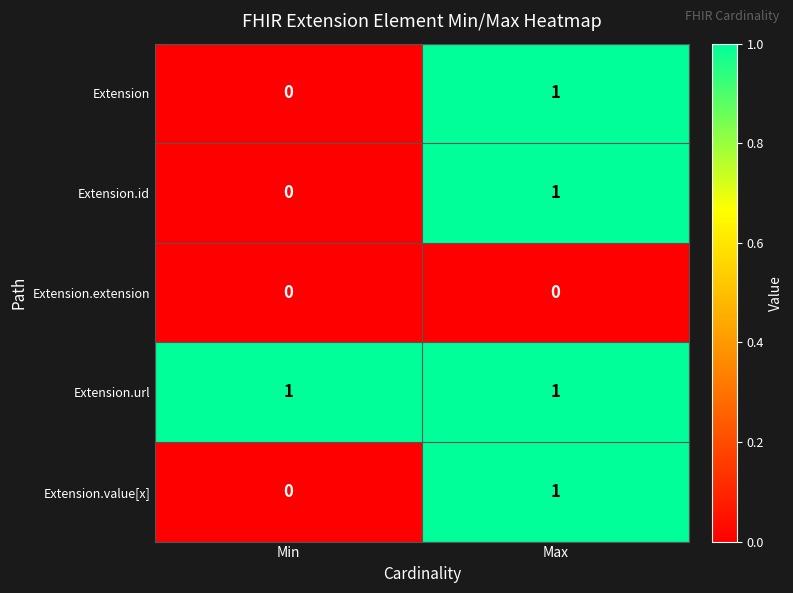

At which label does Extension.value[x] reach its minimum?

Min